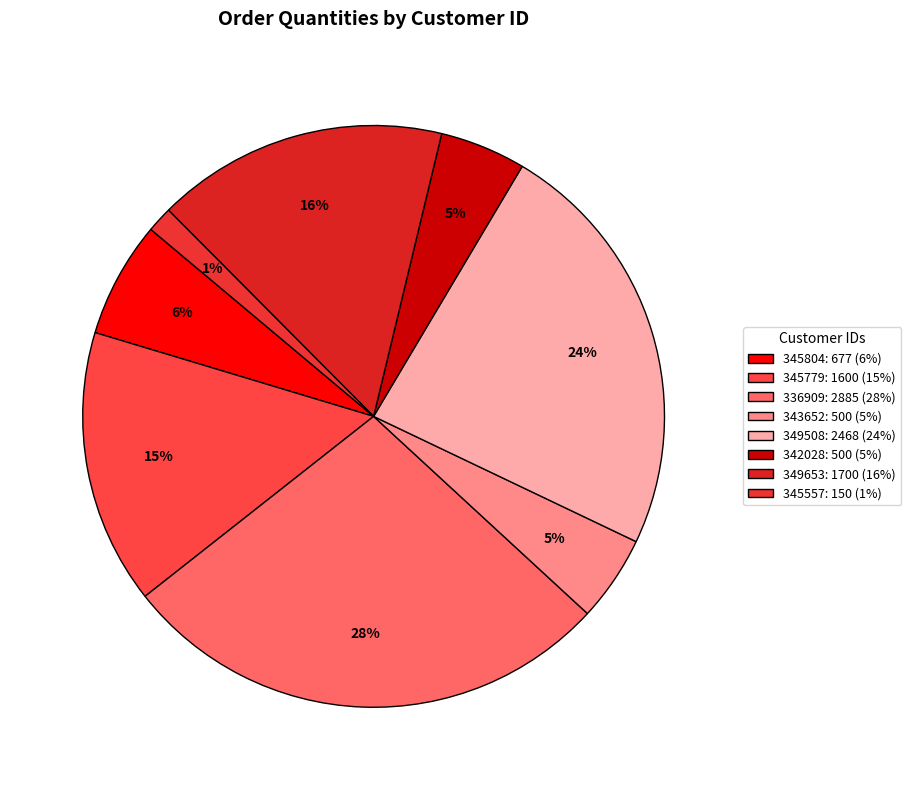

Rank the categories by value from lowest to highest.

345557, 343652, 342028, 345804, 345779, 349653, 349508, 336909